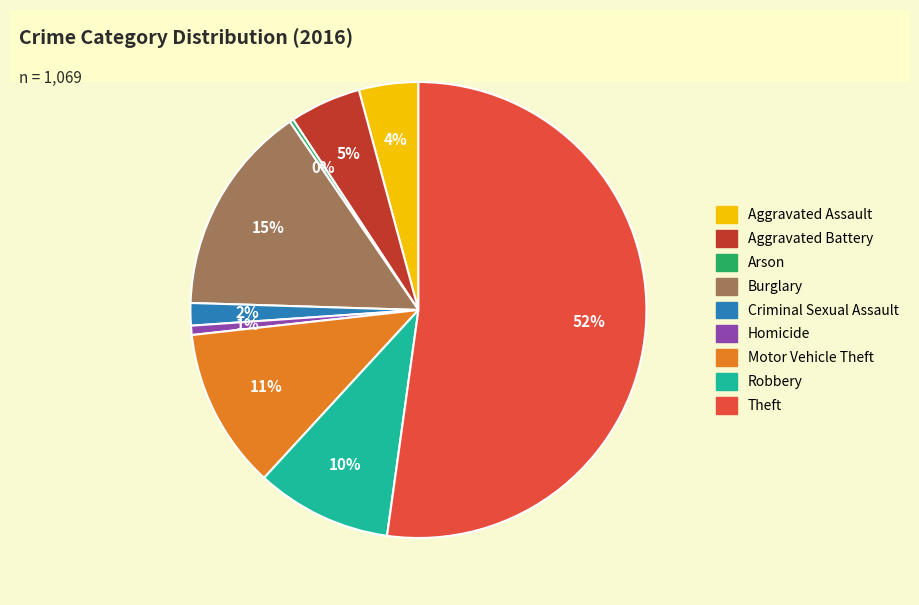

Which has a higher value, Arson or Theft?

Theft